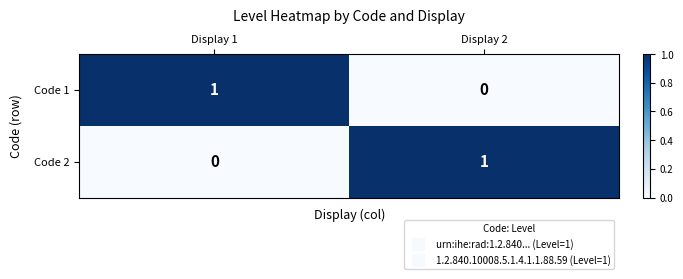

The value of Code 1 at Display 1 is 1. True or false?

True